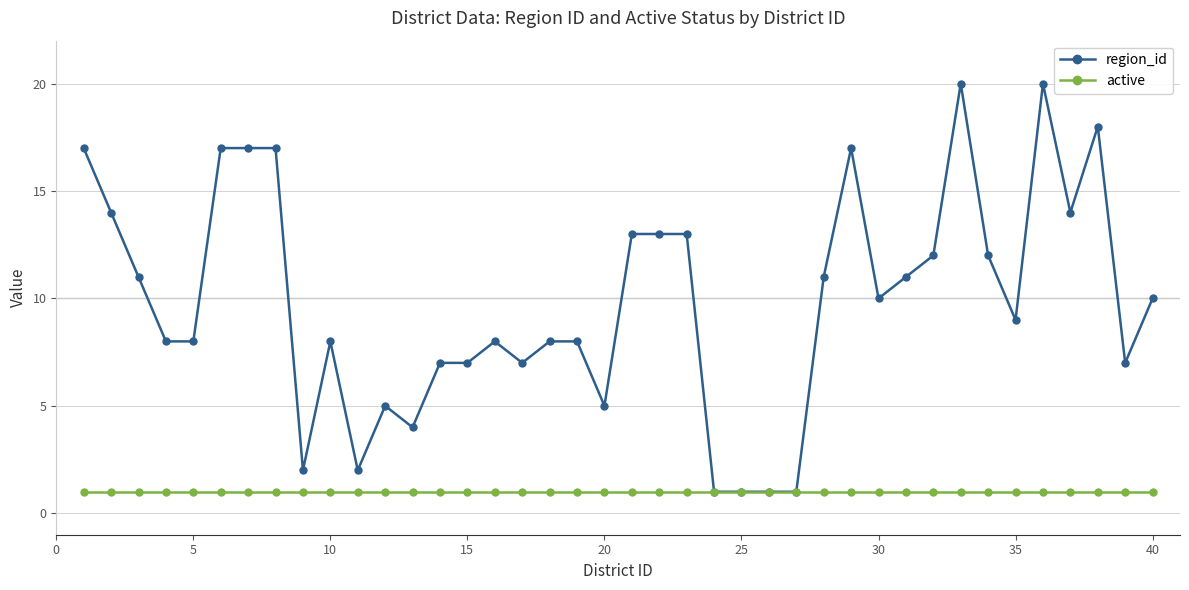

Which series has the largest range (max minus min)?

region_id